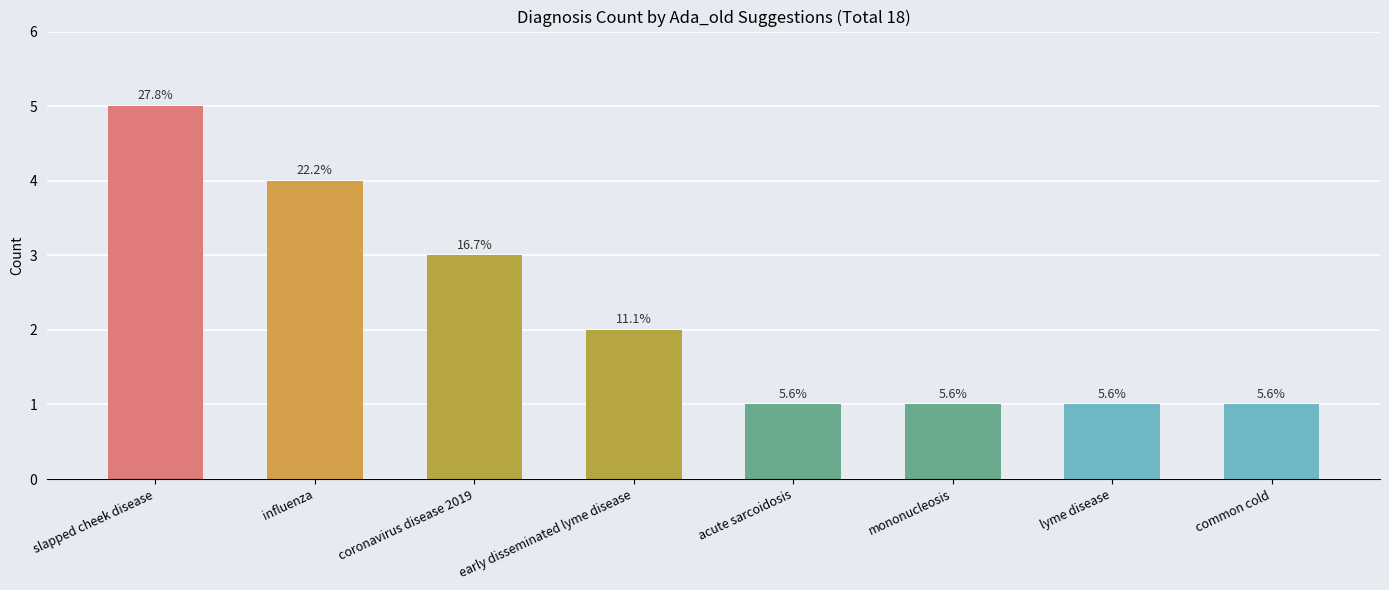

How many bars are there in total?

8